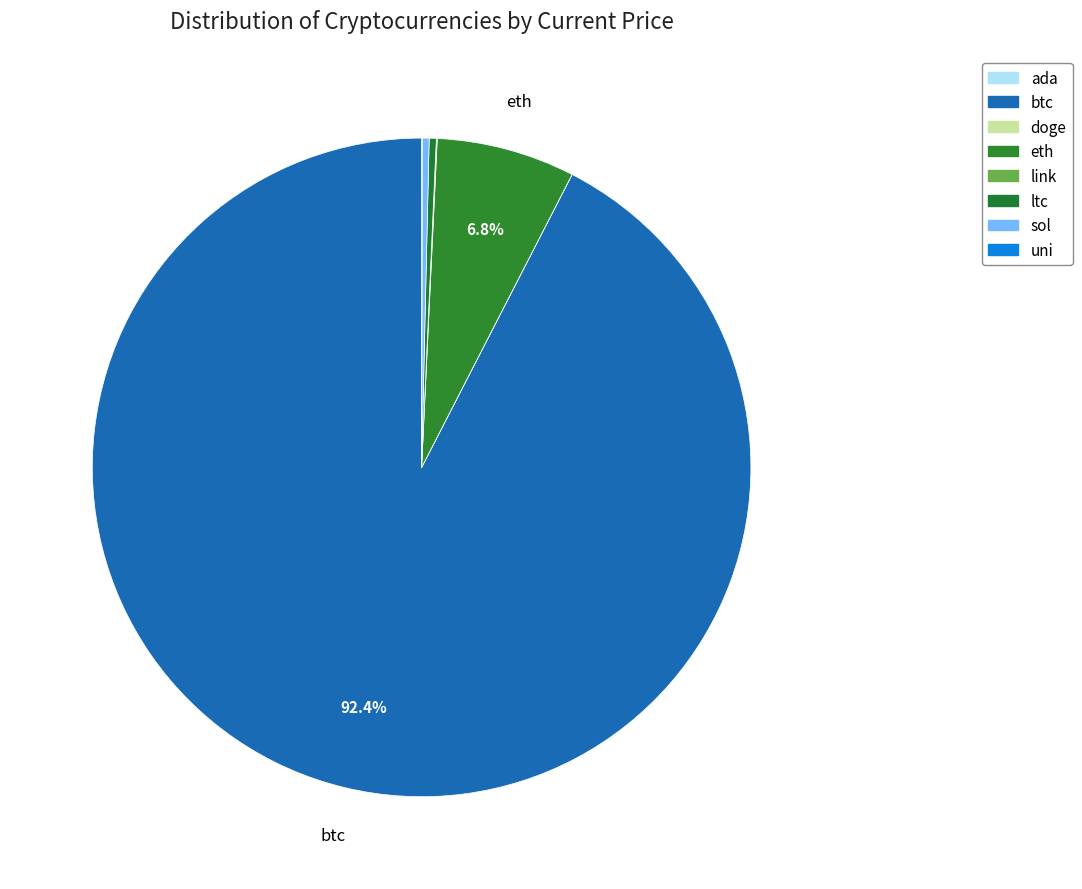

Which category has the biggest portion of the pie?

btc